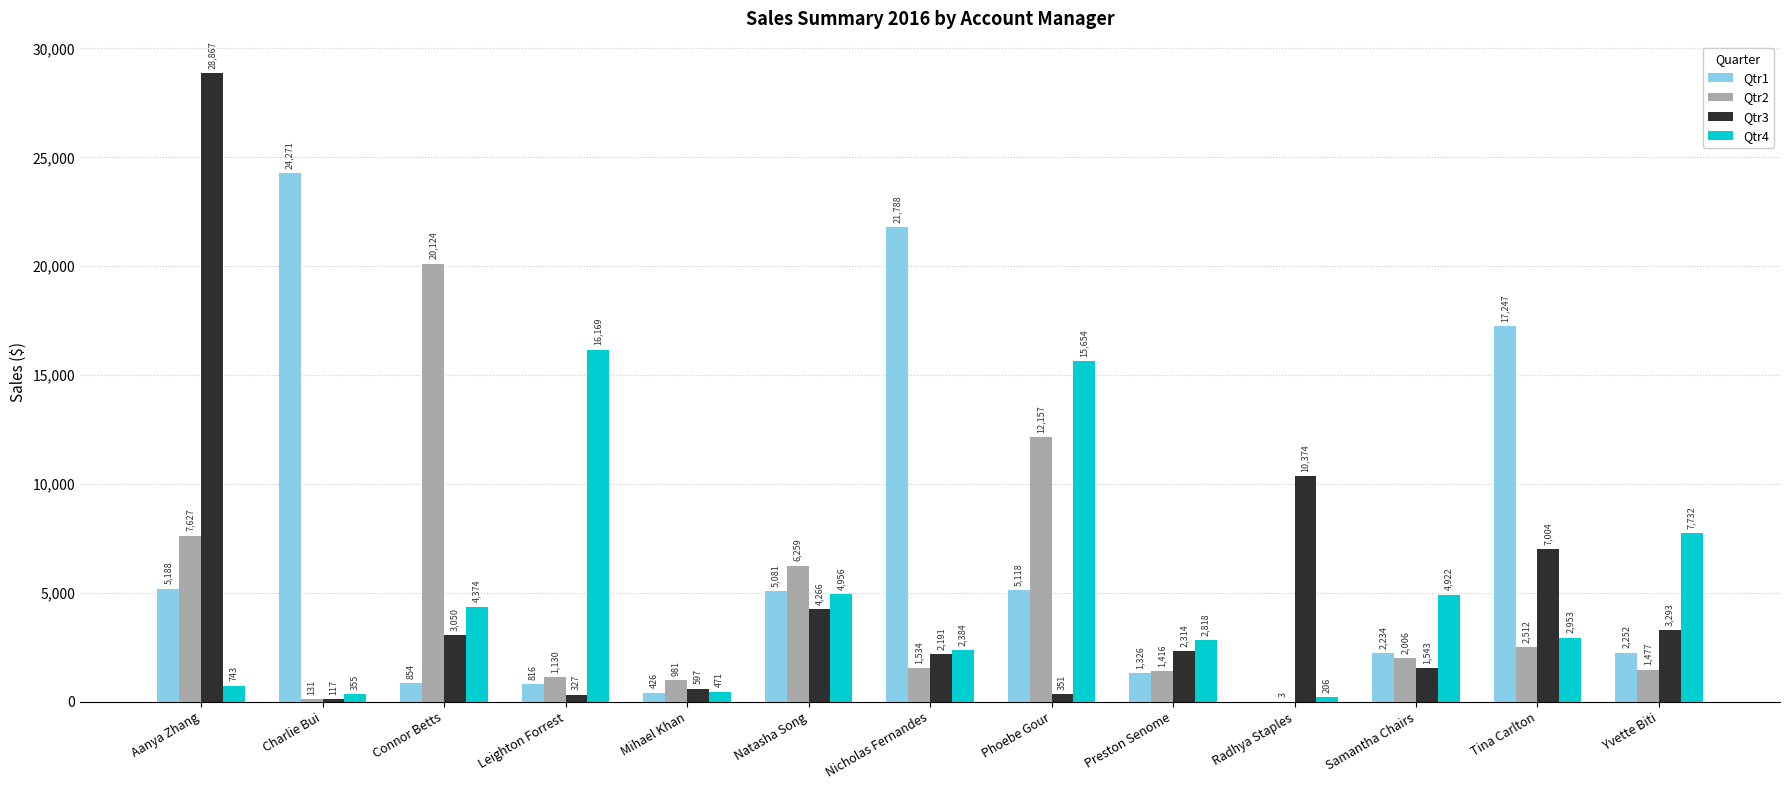

Is it true that Qtr4 equals 206.2 at Radhya Staples?

True